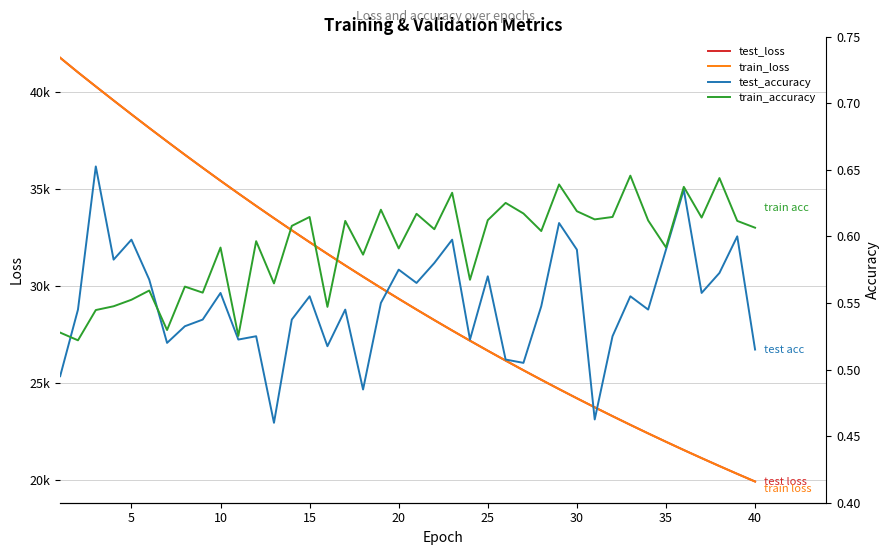

How many interior local valleys does the train_accuracy series have?

14